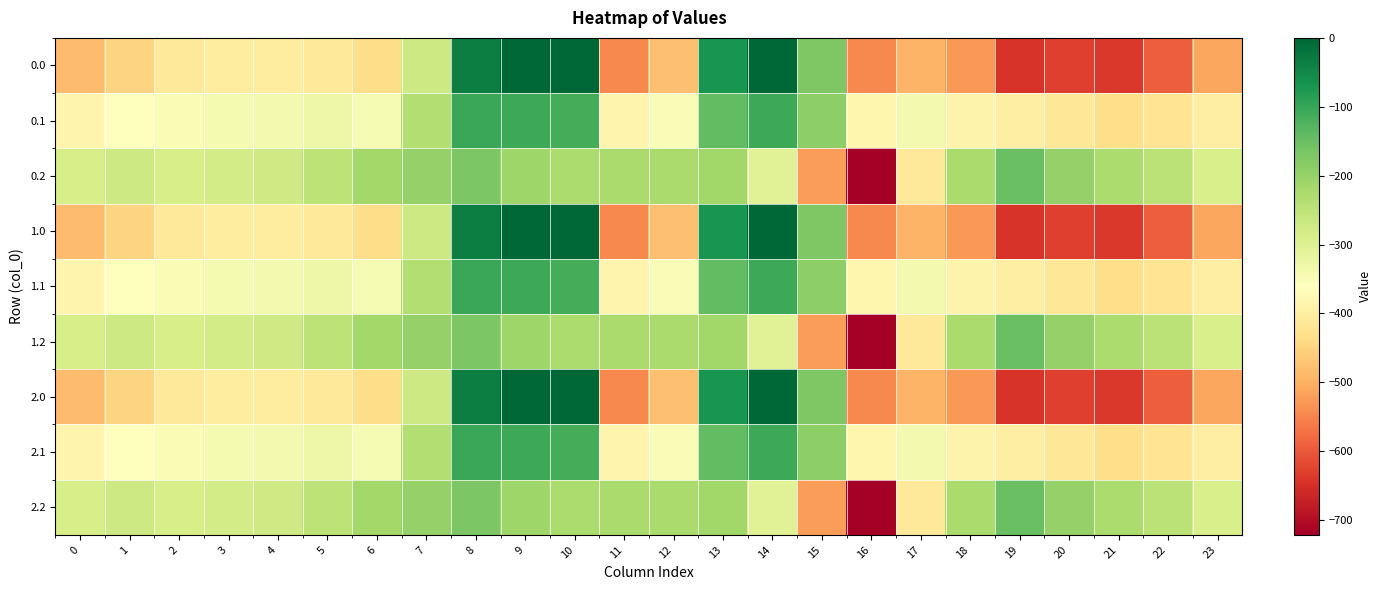

List the series in order of their peak value, highest first.

0.0, 1.0, 2.0, 0.1, 1.1, 2.1, 0.2, 1.2, 2.2